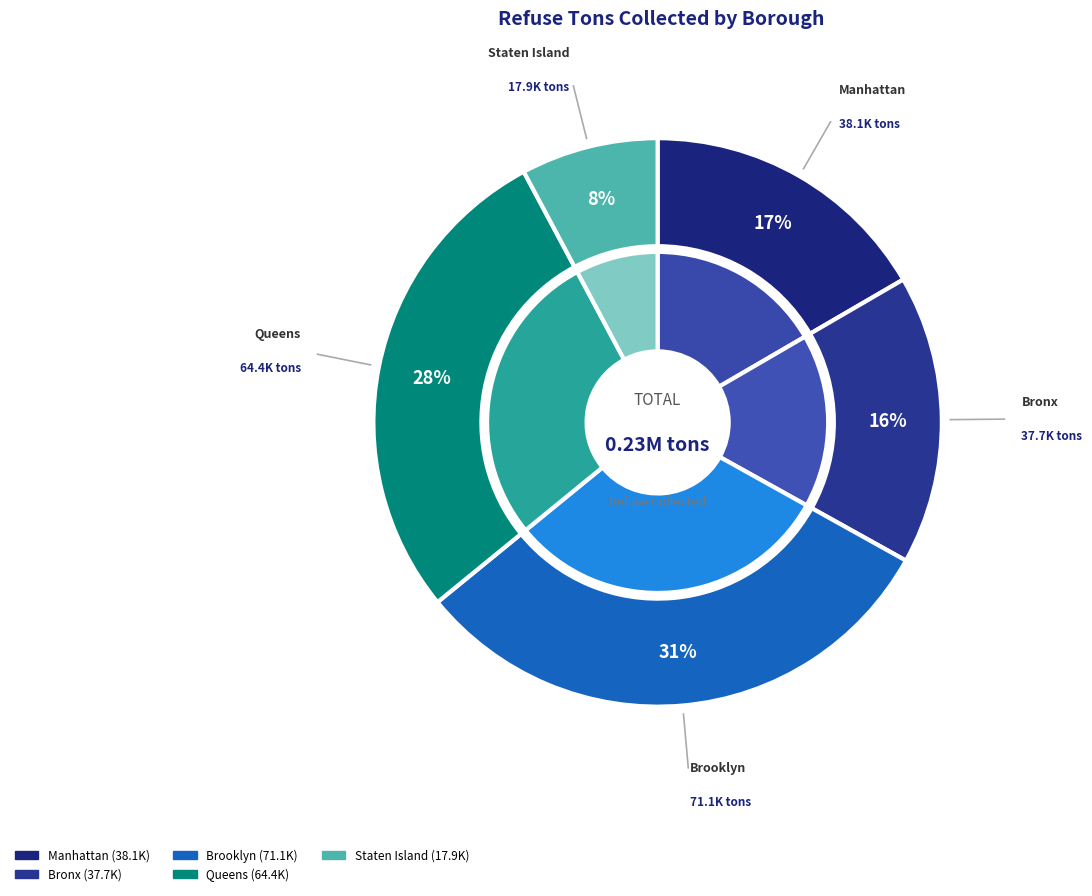

Does Bronx account for over 50% of the chart?

No